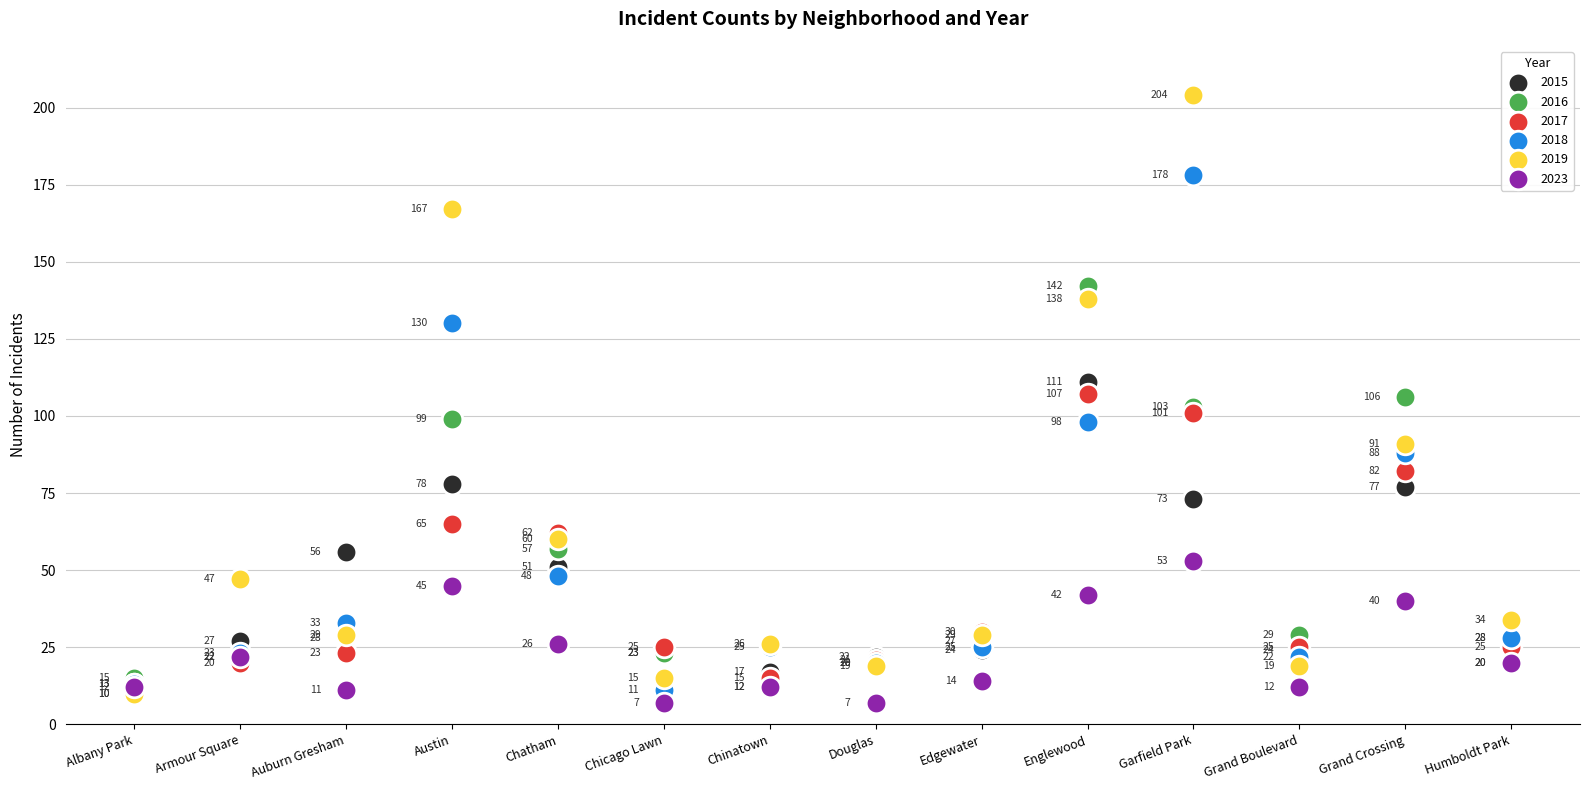

In the 2018 series, what Y value is closest to 94?

98